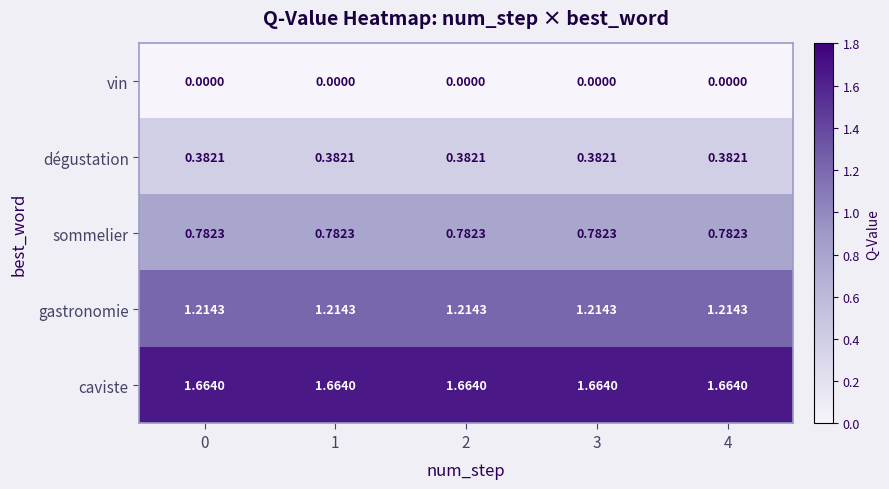

Is the value of dégustation at 3 greater than the value of caviste at 0?

No